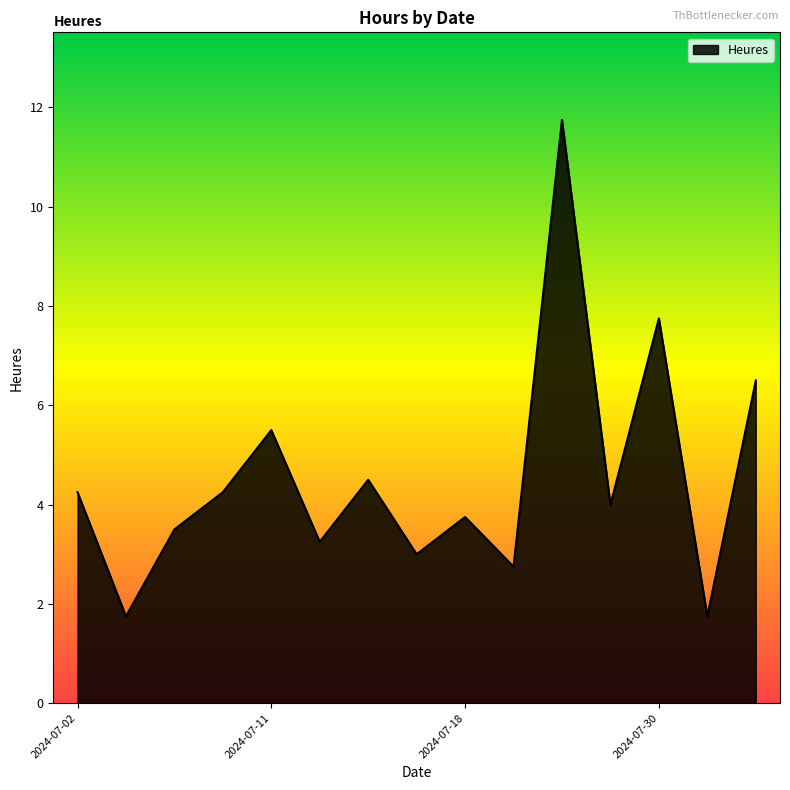

What is the difference between the maximum and minimum values?

10.0